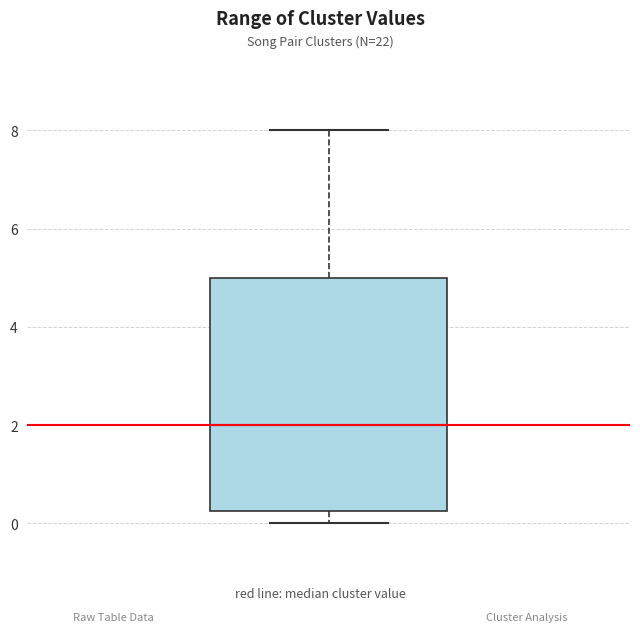

Where does the upper whisker of the box end on the y-axis? The values are not printed on the chart, so give them approximately, as read against the axis.

8.0